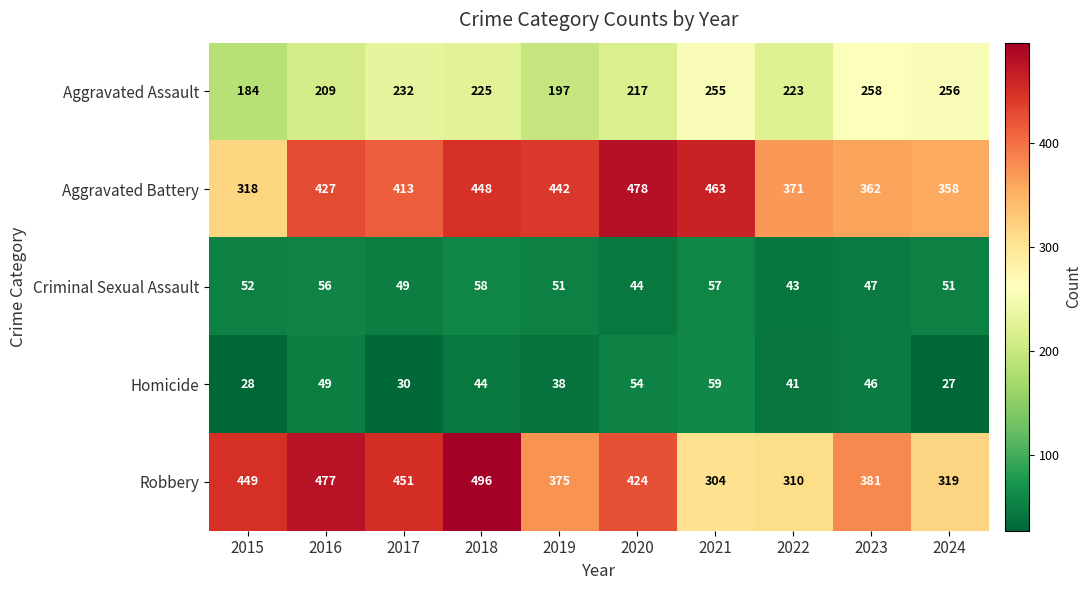

What is the sum of all Robbery values?

3986